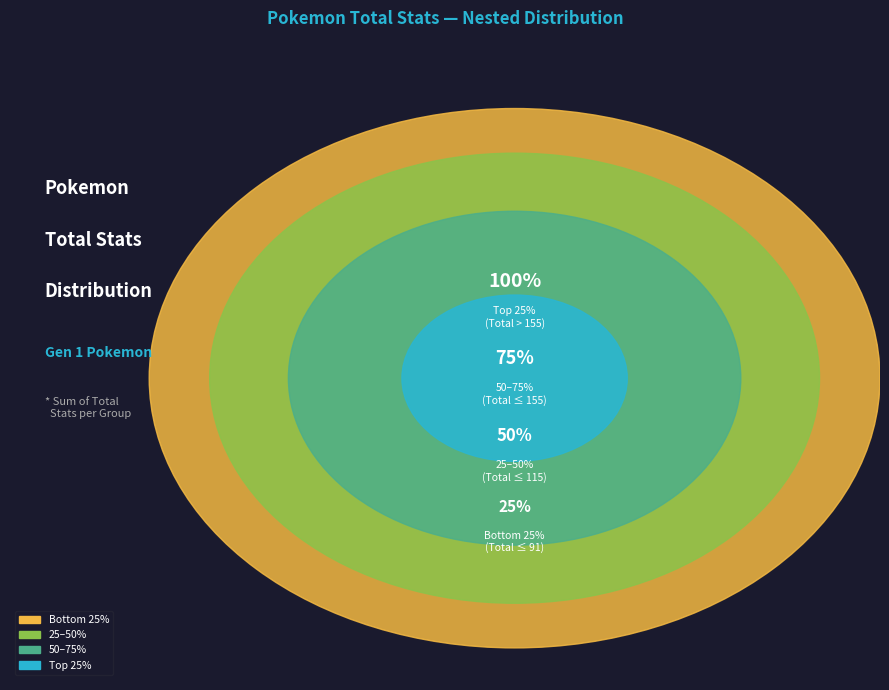

Is Raticate the majority of the pie?

No